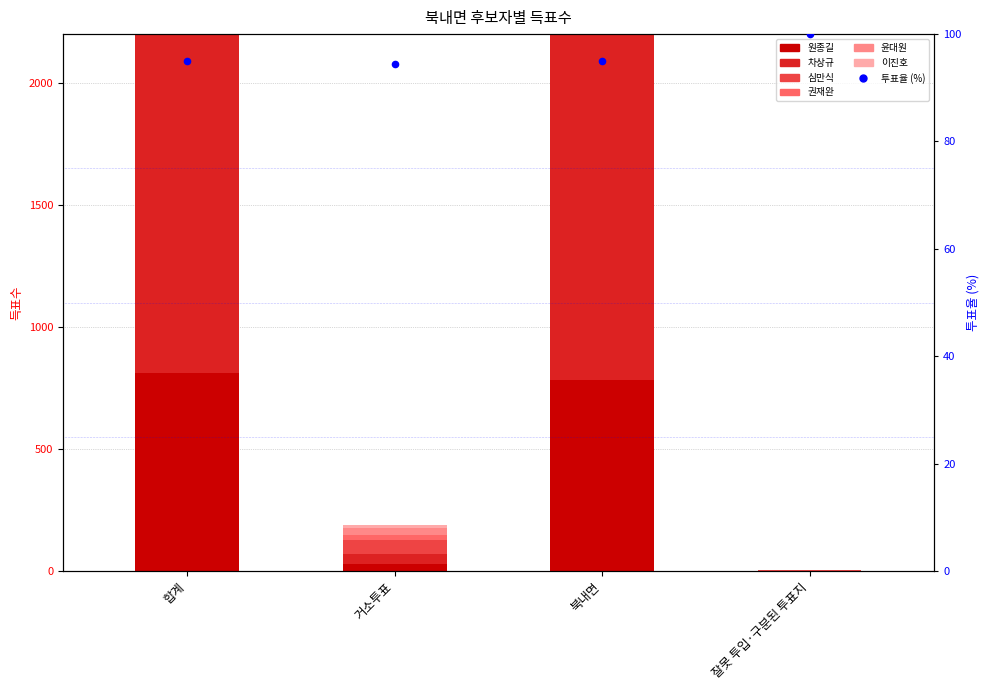

Which series contains the highest Y value?

차상규